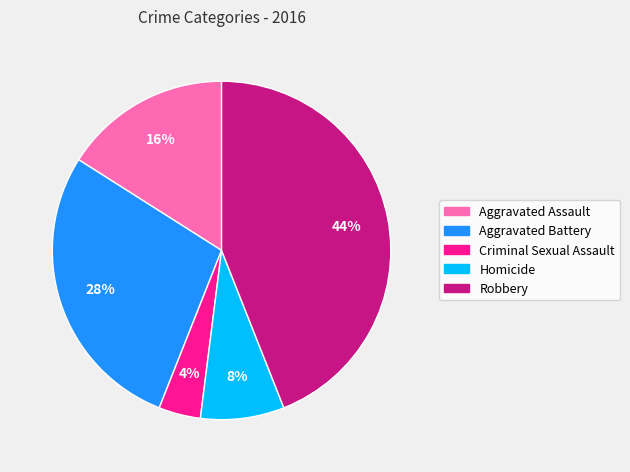

Do Criminal Sexual Assault and Homicide together represent more than half of the pie?

No